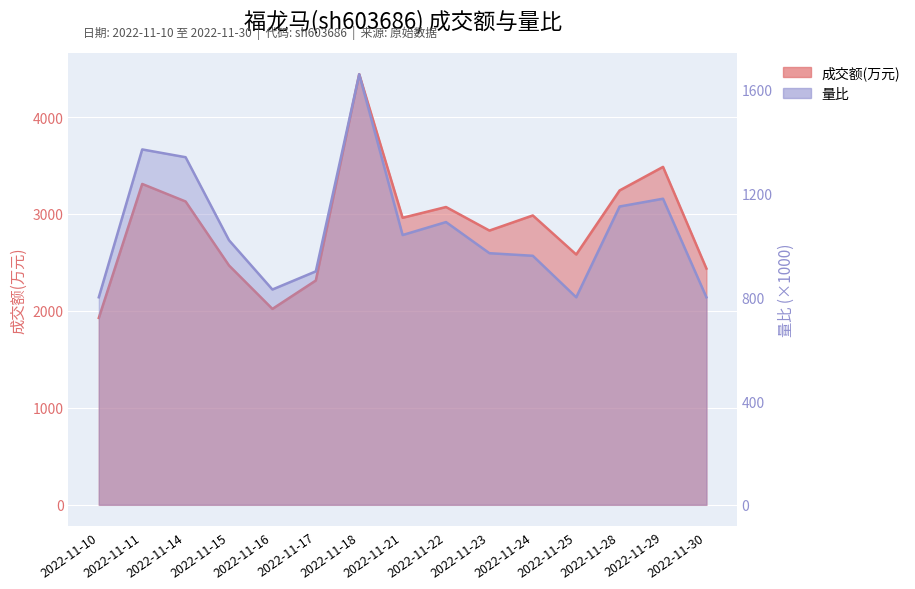

How many lines are shown in the chart?

2